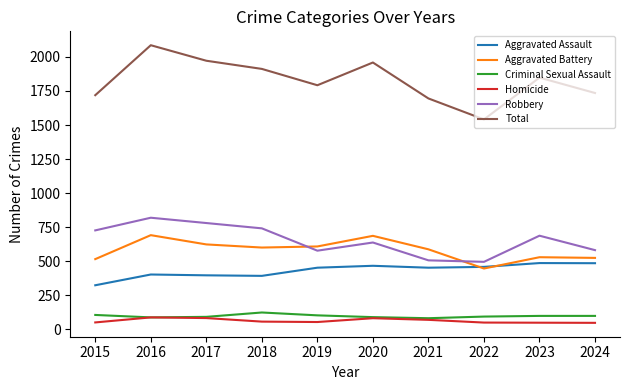

Rank the series at 2015 from lowest to highest value.

Homicide, Criminal Sexual Assault, Aggravated Assault, Aggravated Battery, Robbery, Total